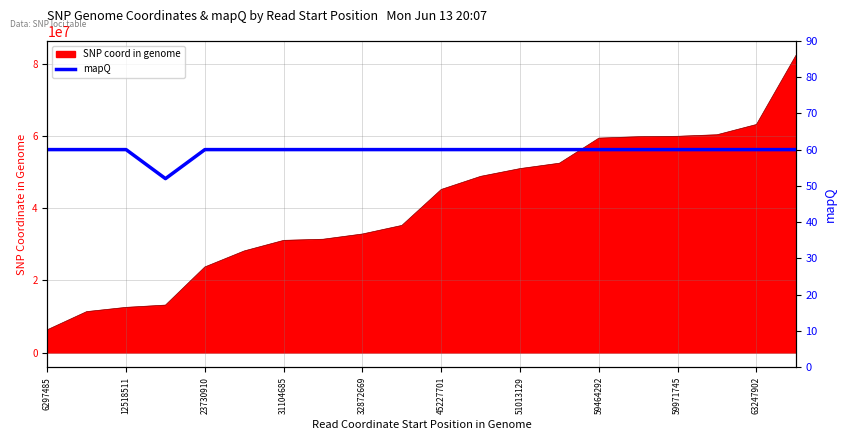

Is it true that the value at 23730910 is 18?

False